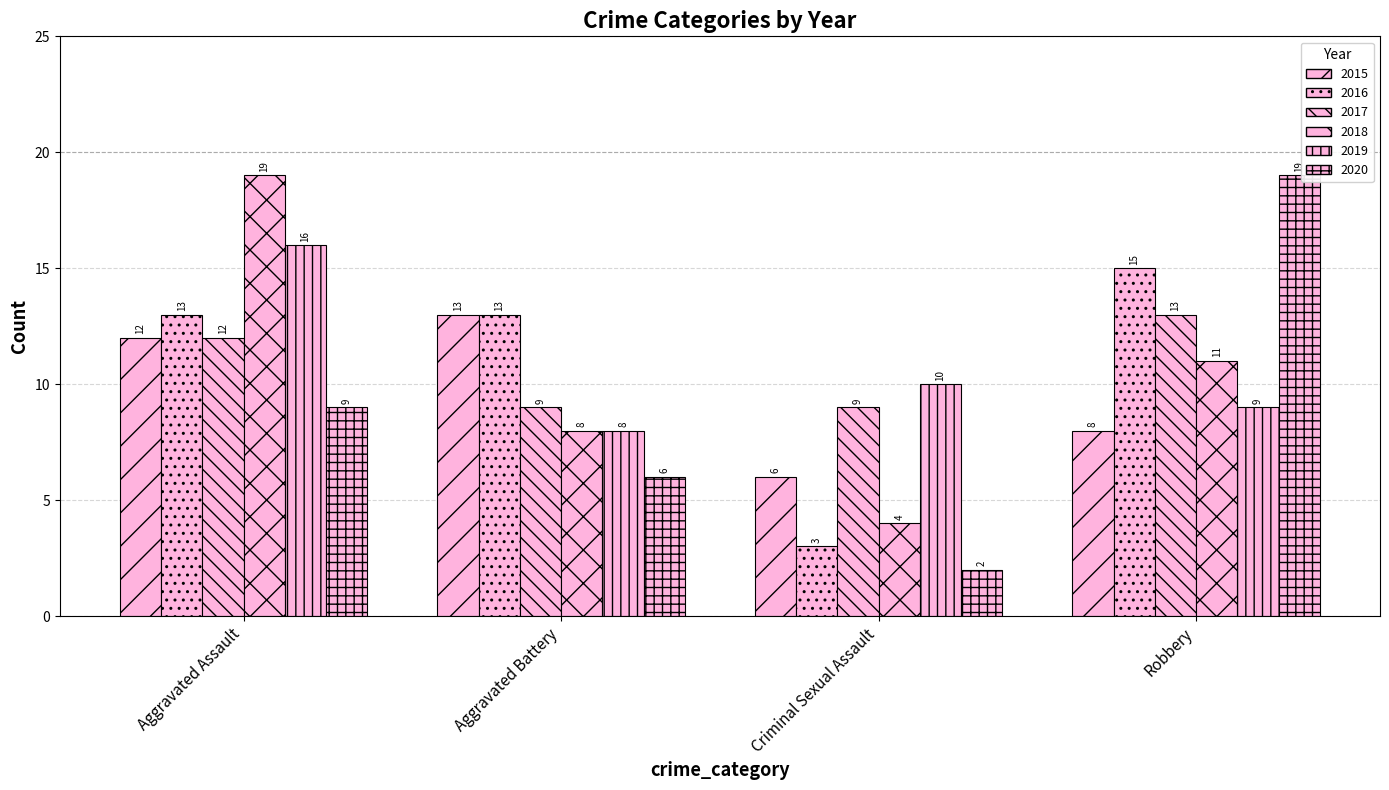

How many bars are there in each group?

6